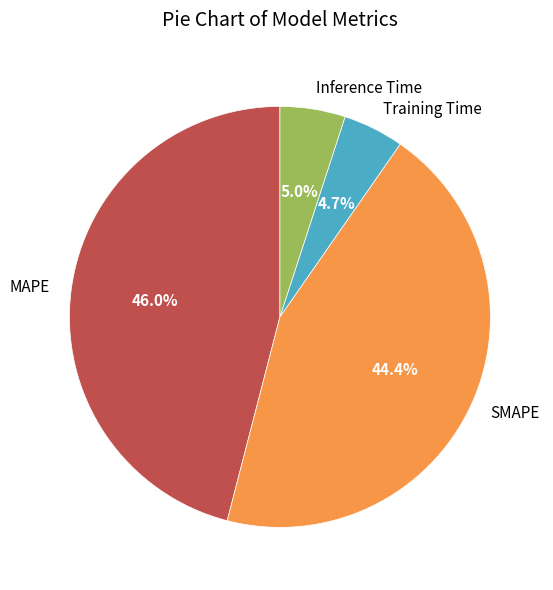

True or false: MAPE accounts for 46% of the total.

True